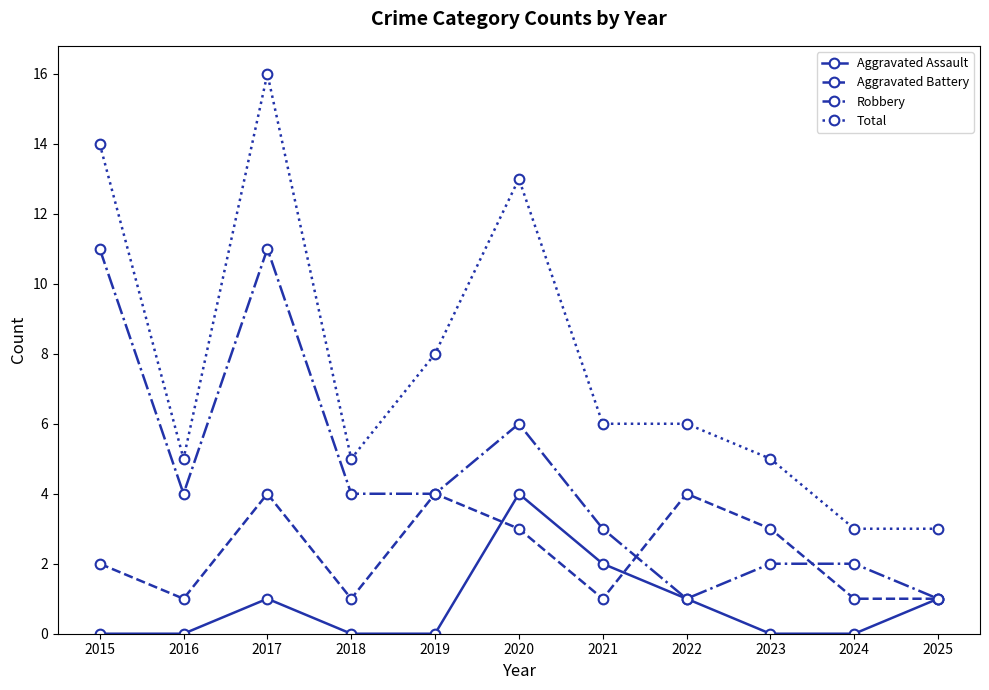

The Total series shows 3 at 2025. True or false?

True